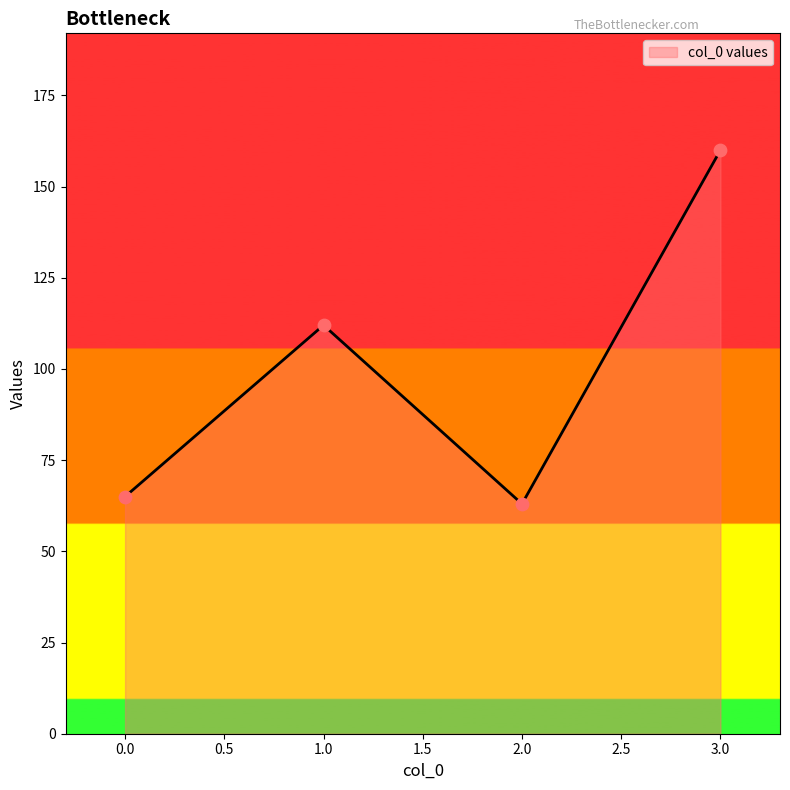

Approximately how many times larger is the value at 3.0 compared to 0.0?

2.5